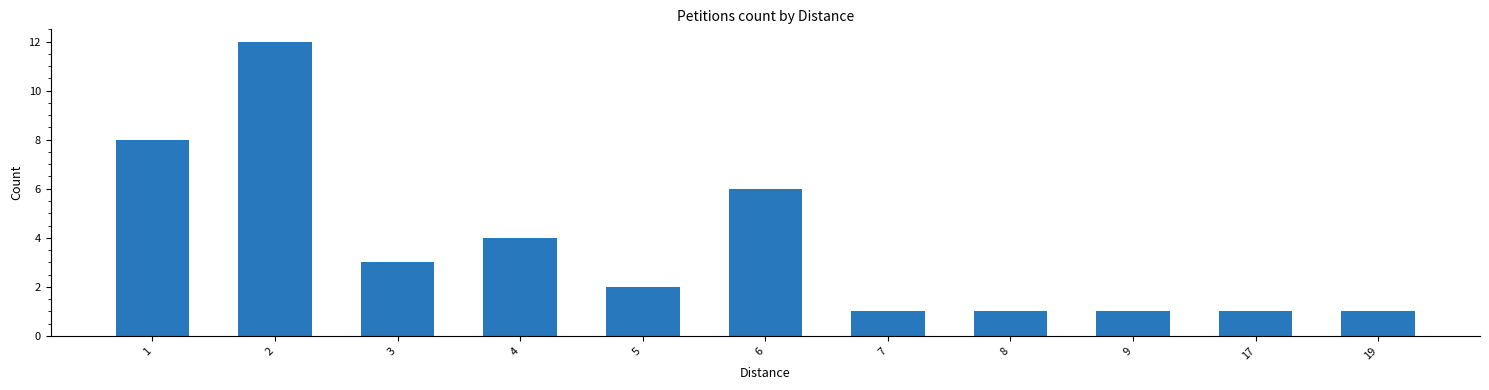

Approximately how many times larger is the value at 7 compared to 1?

0.1